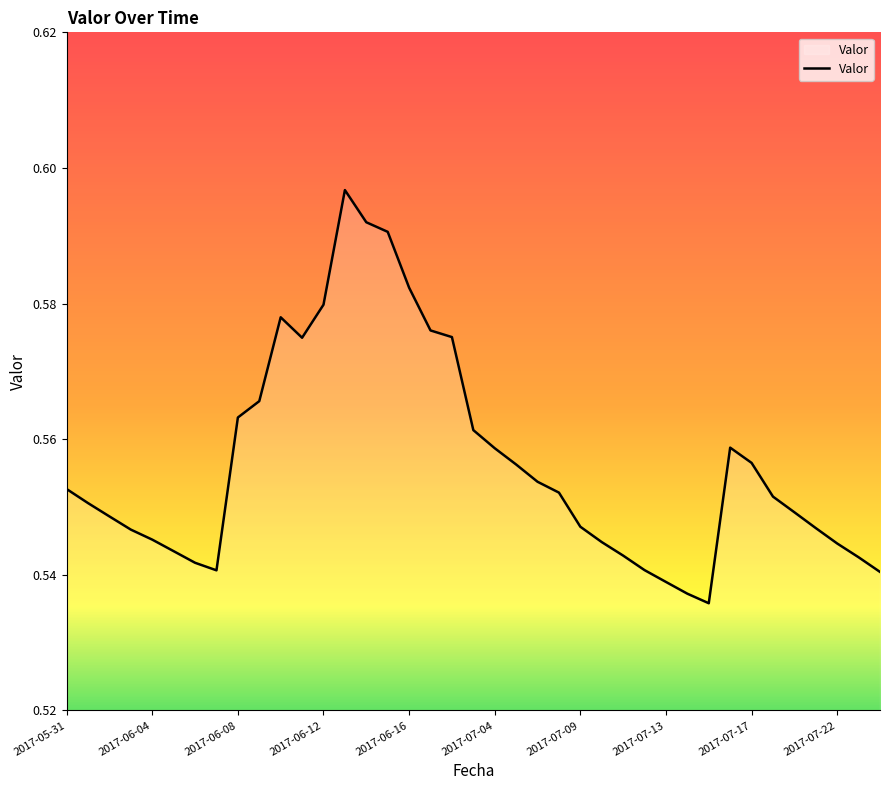

The chart shows a value of 0.3 at 2017-07-04. True or false?

False